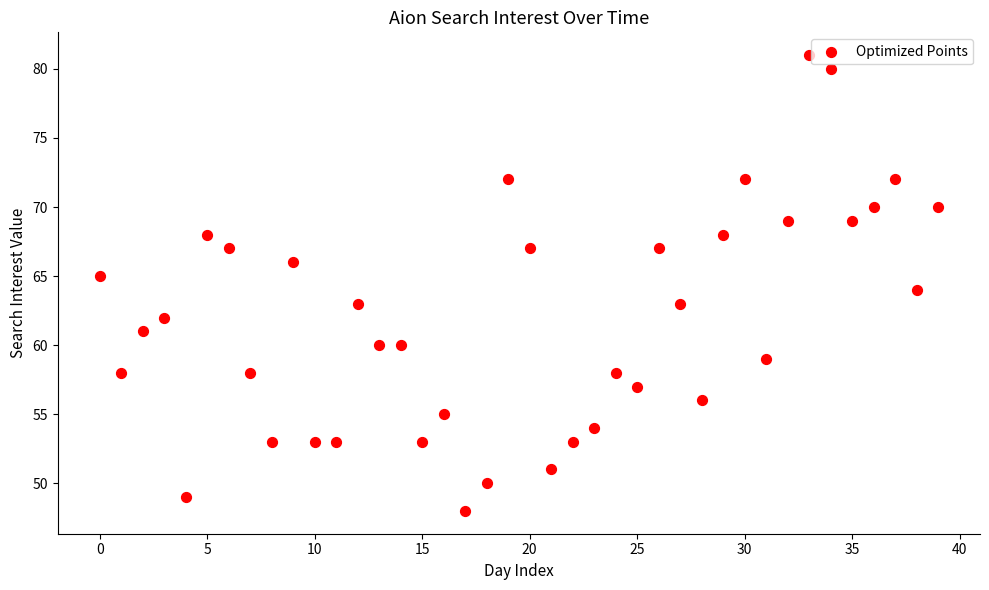

What is the range of Y values (max minus min)?

33